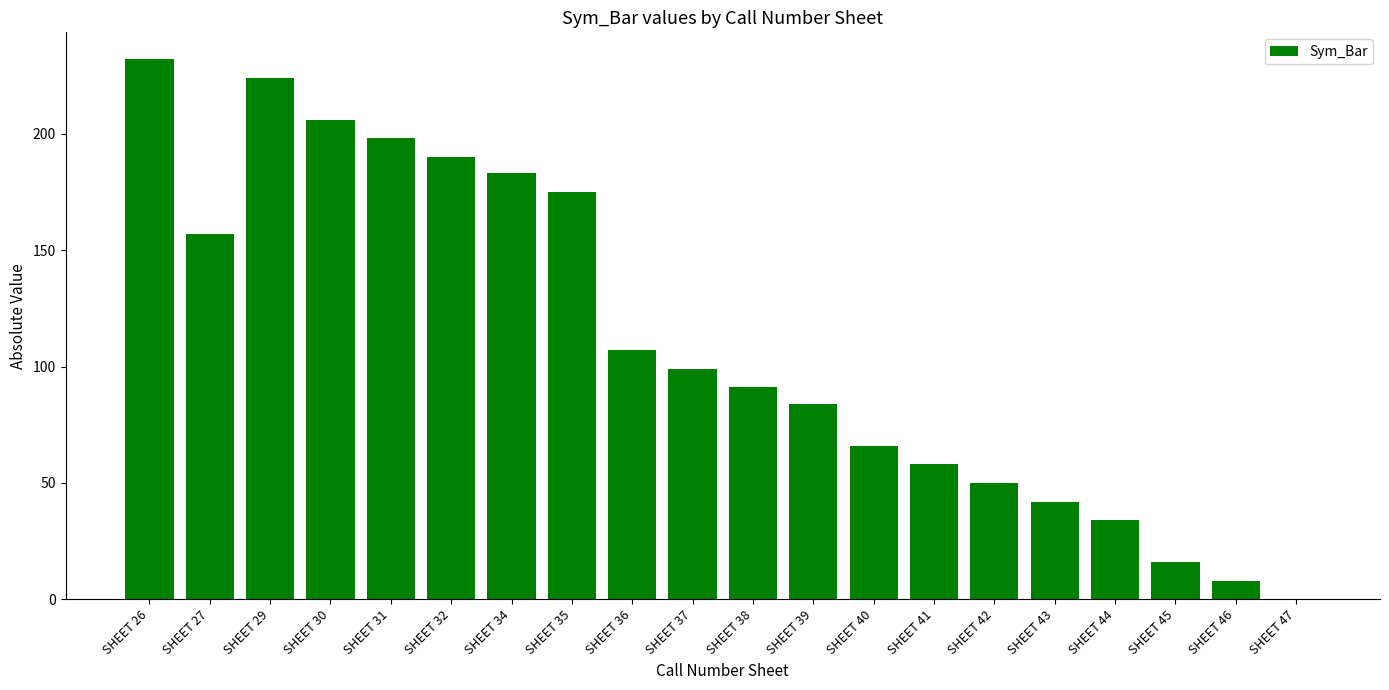

Is it true that the value at SHEET 35 is 75?

False